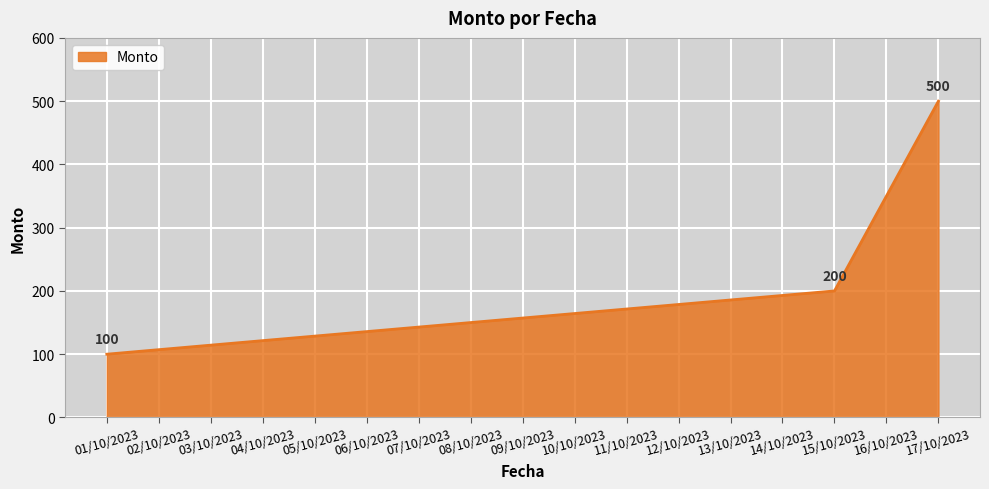

Does the chart display data point markers on the line(s)?

No